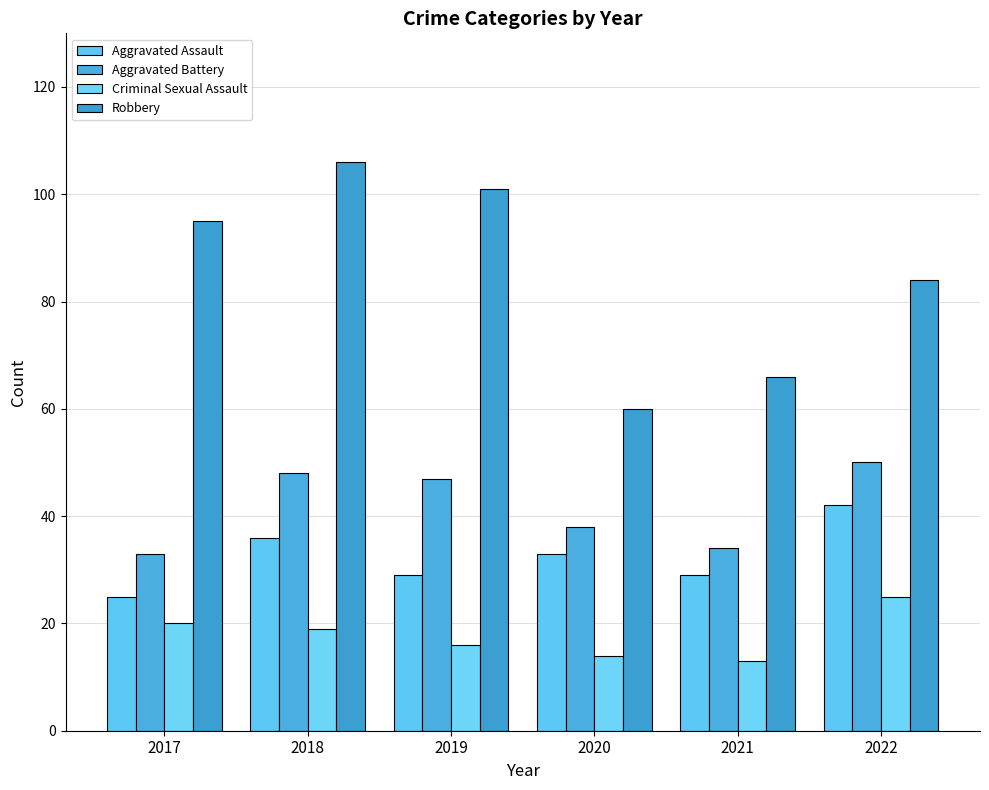

Count the number of categories in the chart.

6